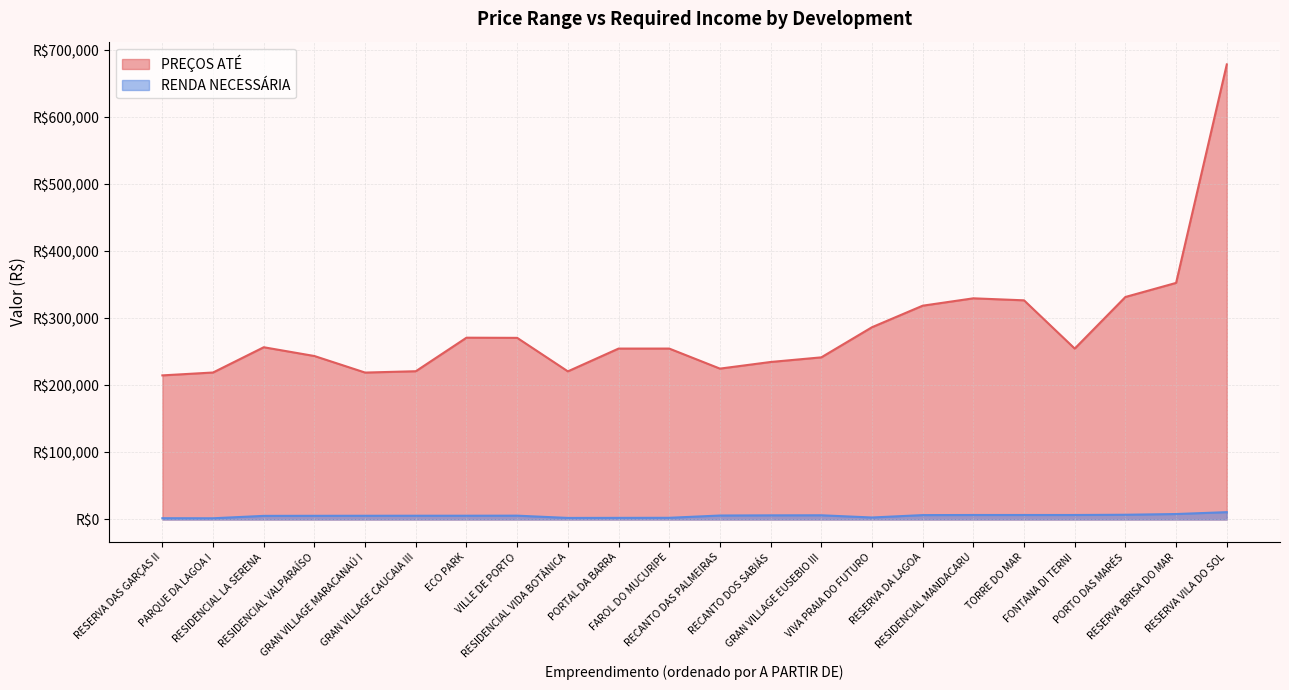

How many data points in PREÇOS ATÉ are less than 255000?

9